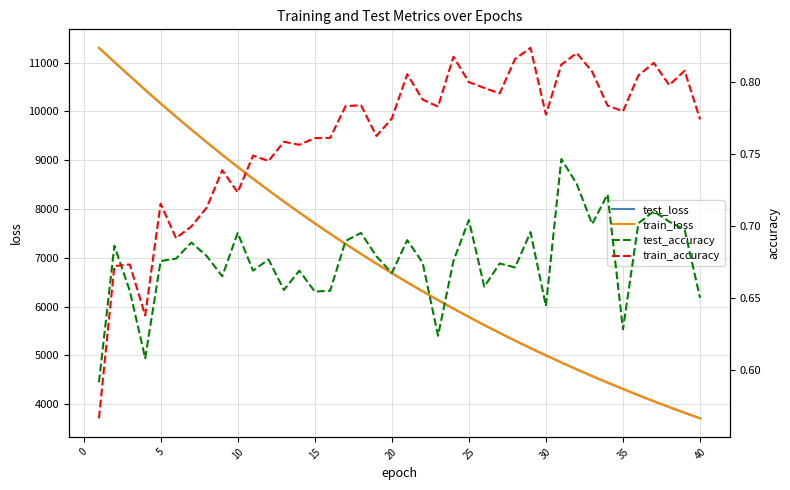

What is the value of the test_accuracy point at the 18th from the left?

0.7